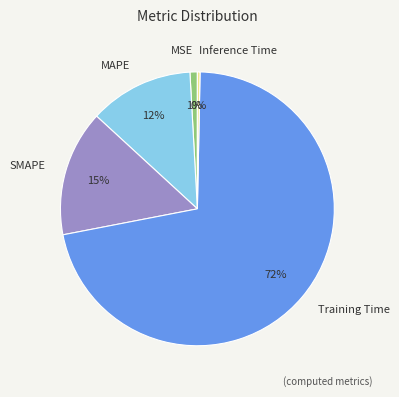

Which has a higher value, SMAPE or MAPE?

SMAPE